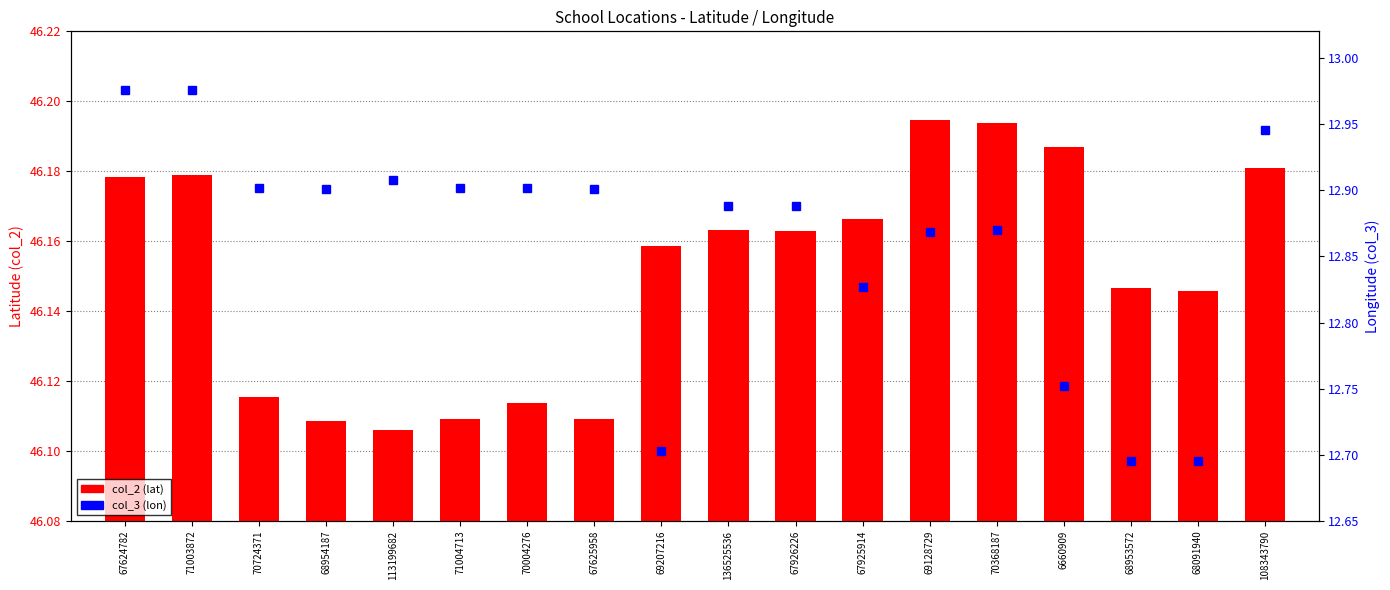

What are all the series names shown in the legend?

col_2 (lat), col_3 (lon)